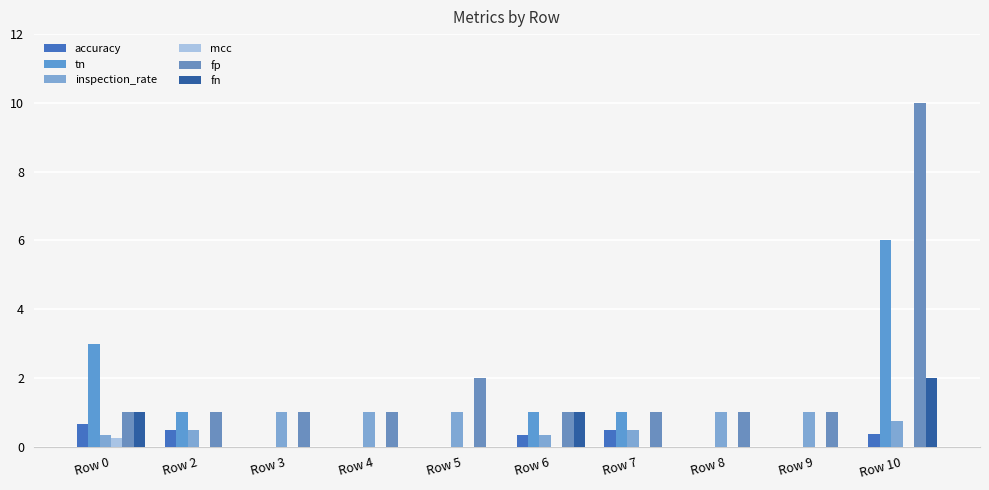

What is the difference between the maximum and minimum values in the inspection_rate series?

0.7